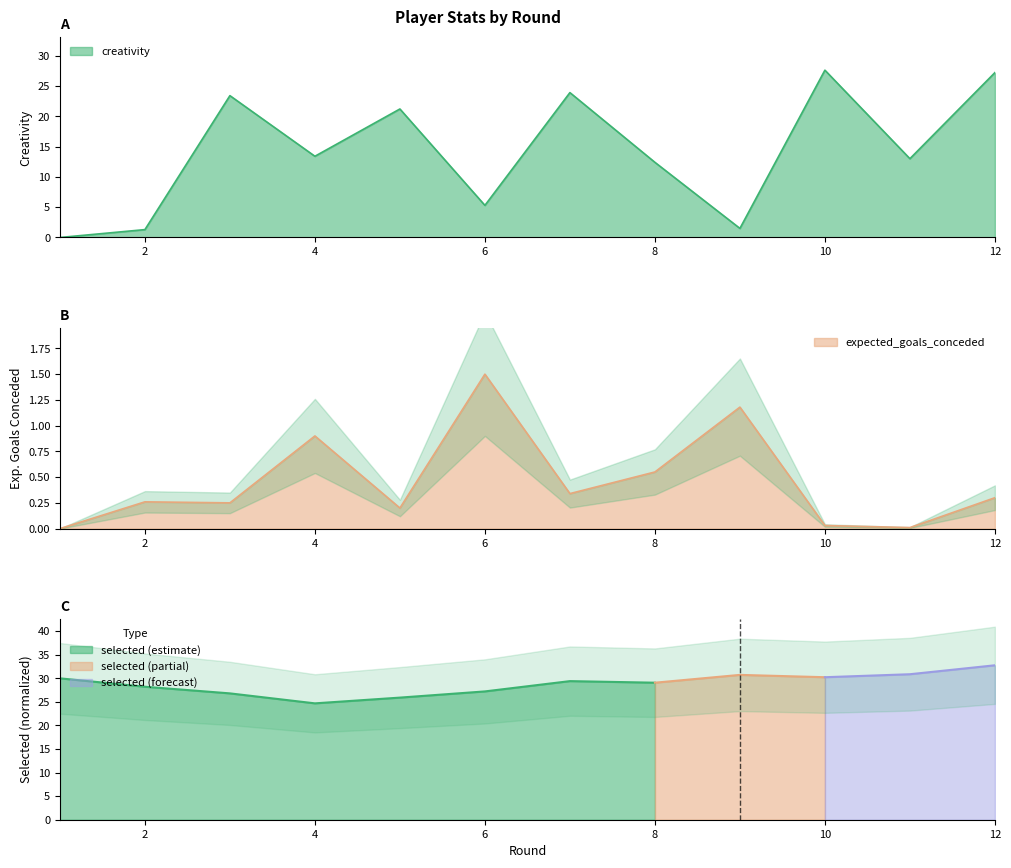

At which label does creativity first exceed 13?

3